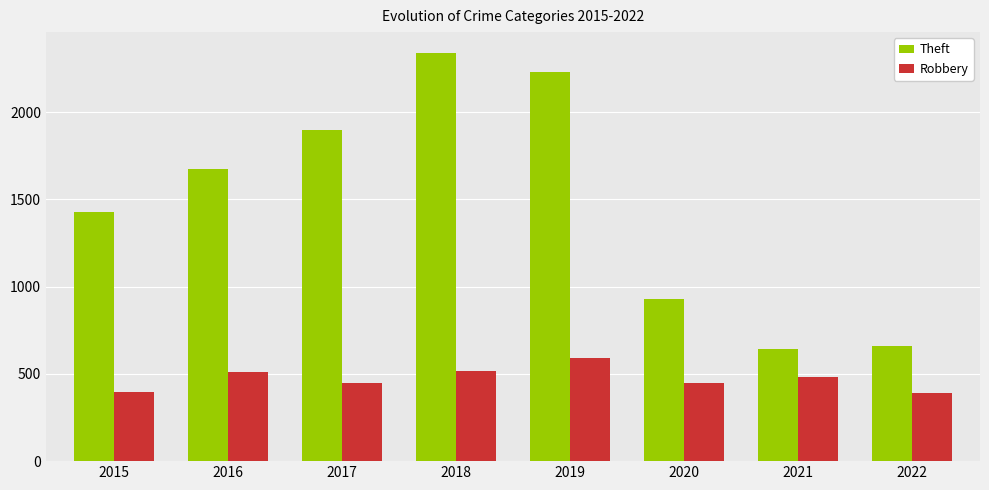

List the series in order of their peak value, highest first.

Theft, Robbery